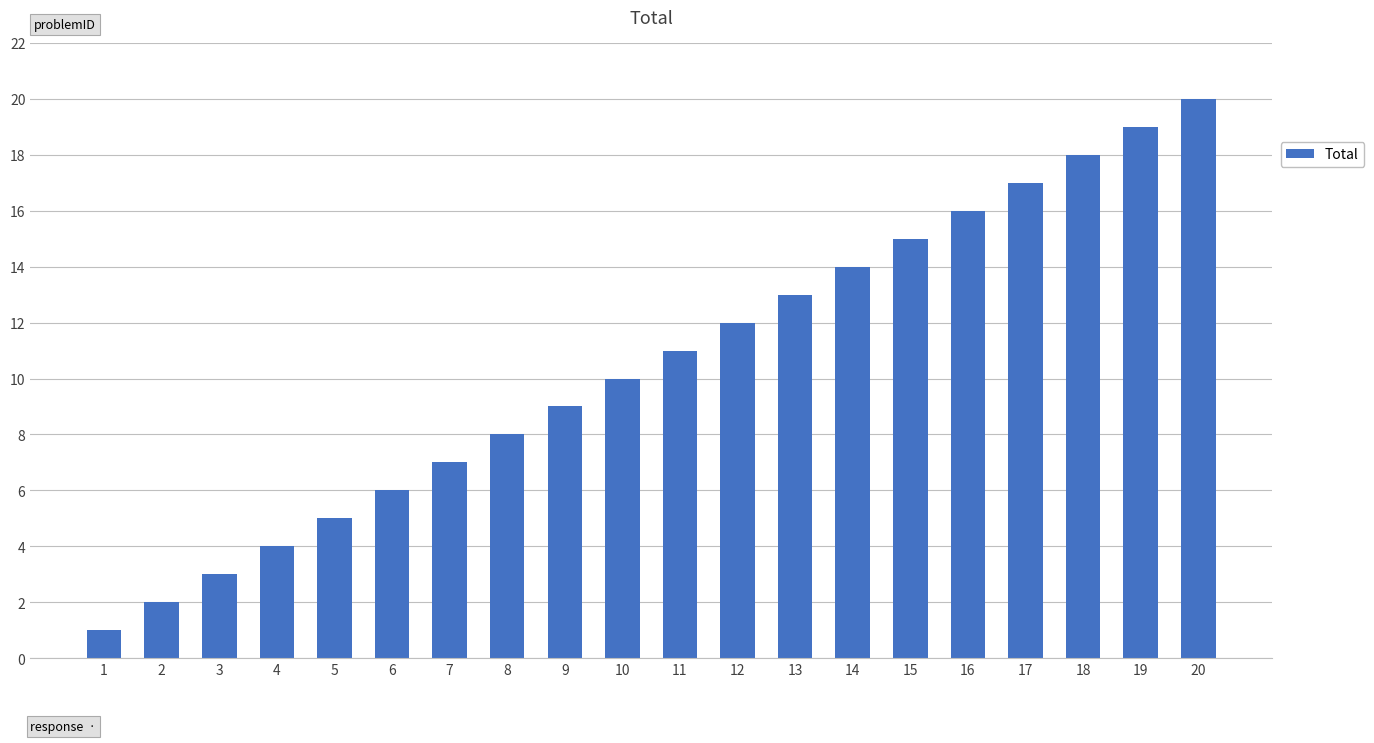

Which label corresponds to the largest value in the chart?

20